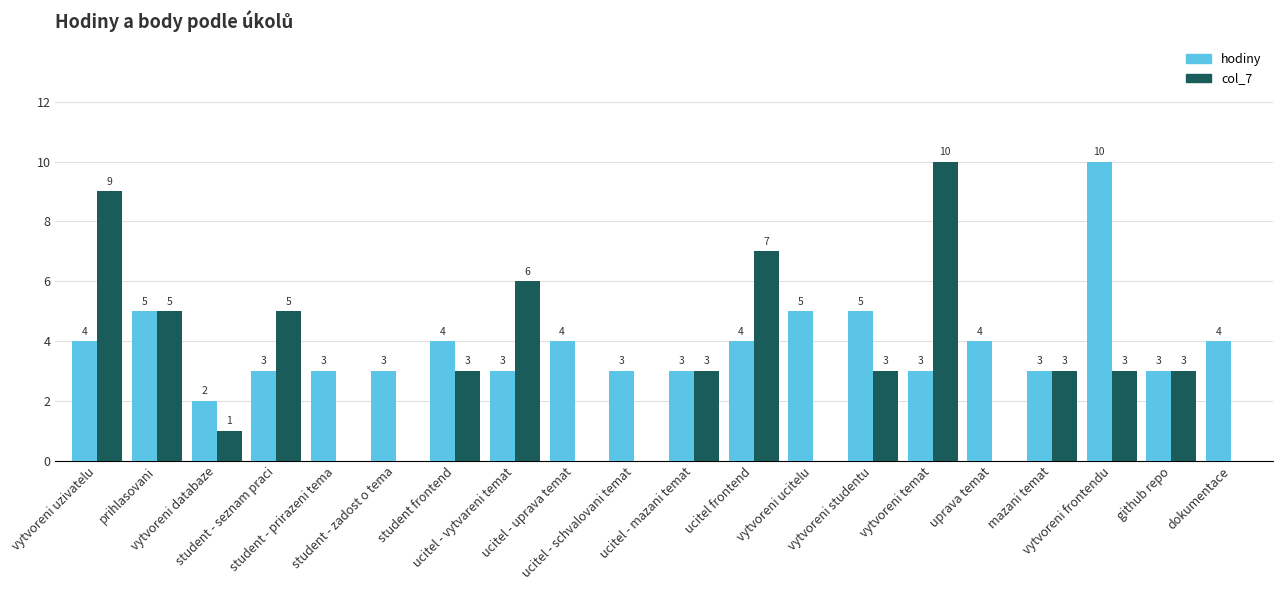

Which series has the largest total across all categories?

hodiny